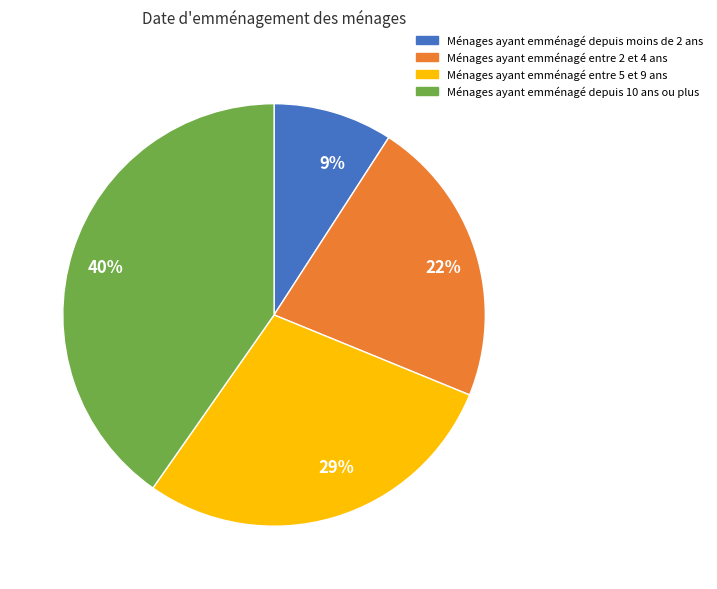

What percentage is the Ménages ayant emménagé entre 2 et 4 ans slice, to the nearest percent?

22%